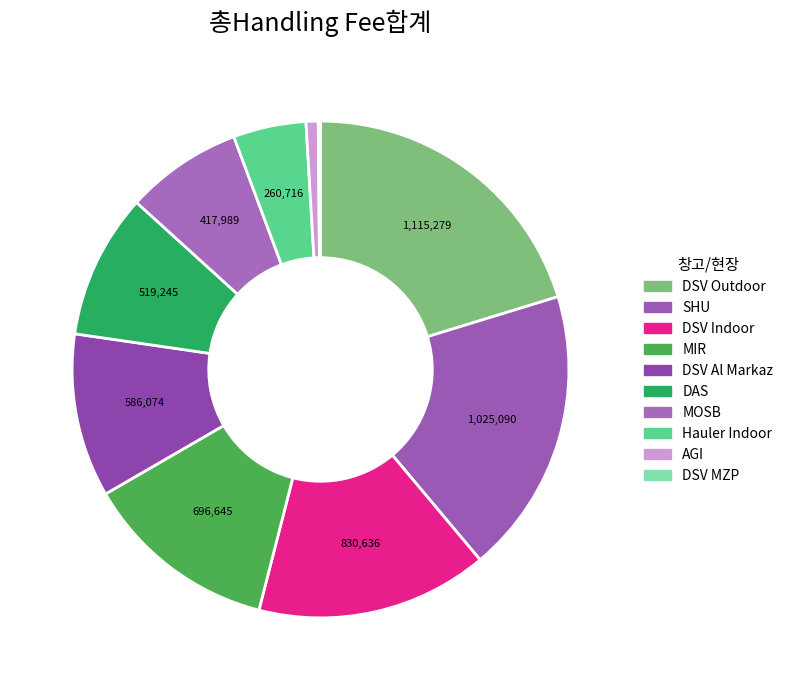

Rank the categories by value from lowest to highest.

DSV MZP, AGI, Hauler Indoor, MOSB, DAS, DSV Al Markaz, MIR, DSV Indoor, SHU, DSV Outdoor